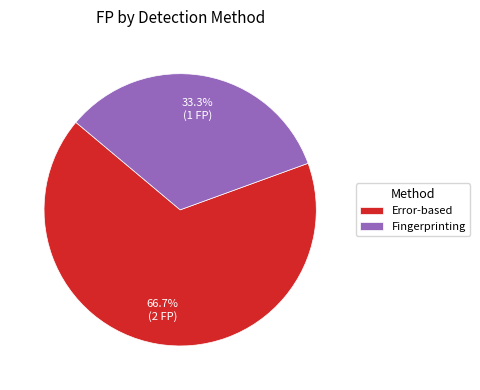

To the nearest percent, what is the average slice percentage?

50%